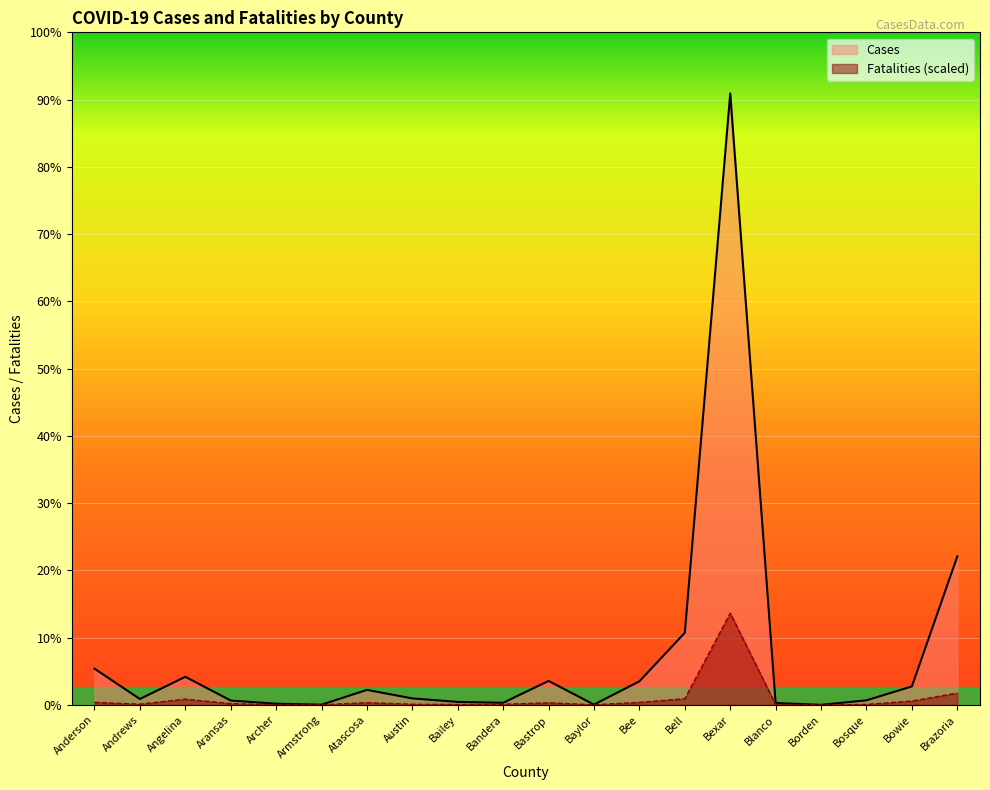

Rank the categories by Fatalities value from highest to lowest.

Bexar, Brazoria, Bell, Angelina, Bowie, Anderson, Bee, Atascosa, Bastrop, Aransas, Andrews, Austin, Bandera, Bosque, Bailey, Blanco, Archer, Armstrong, Baylor, Borden